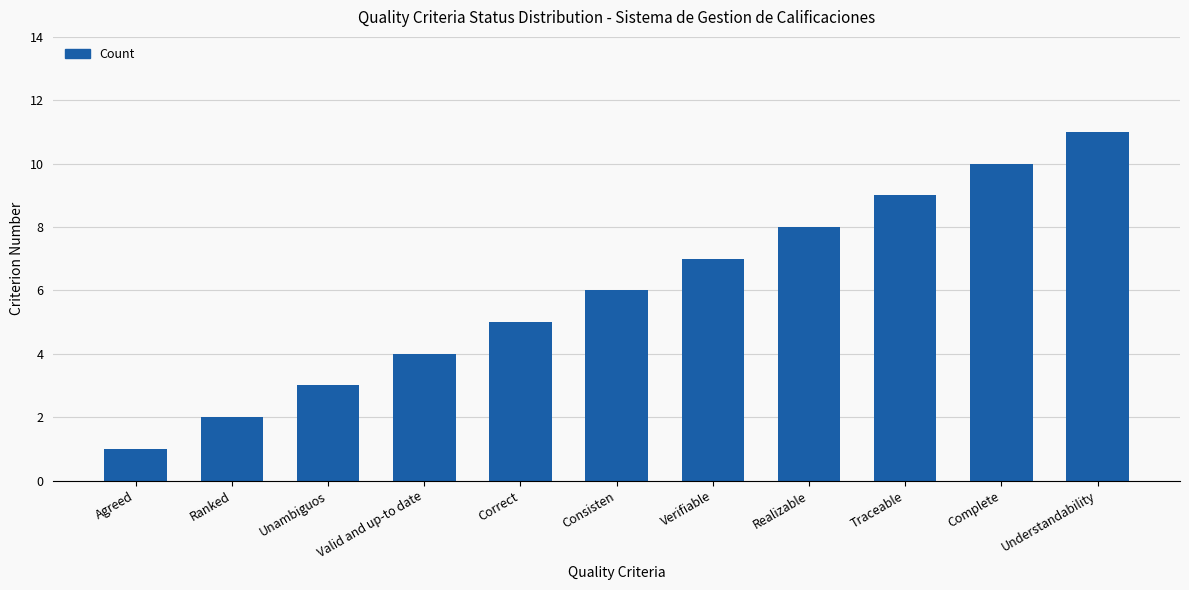

Are the bars grouped side by side (vs. stacked)?

No